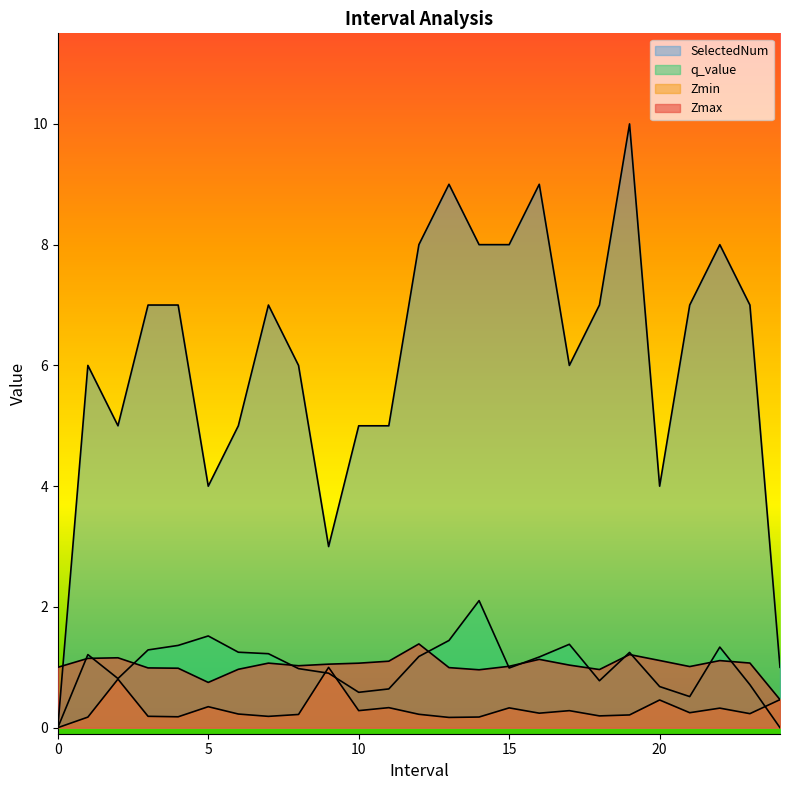

How many data points in Zmax are less than 1?

8